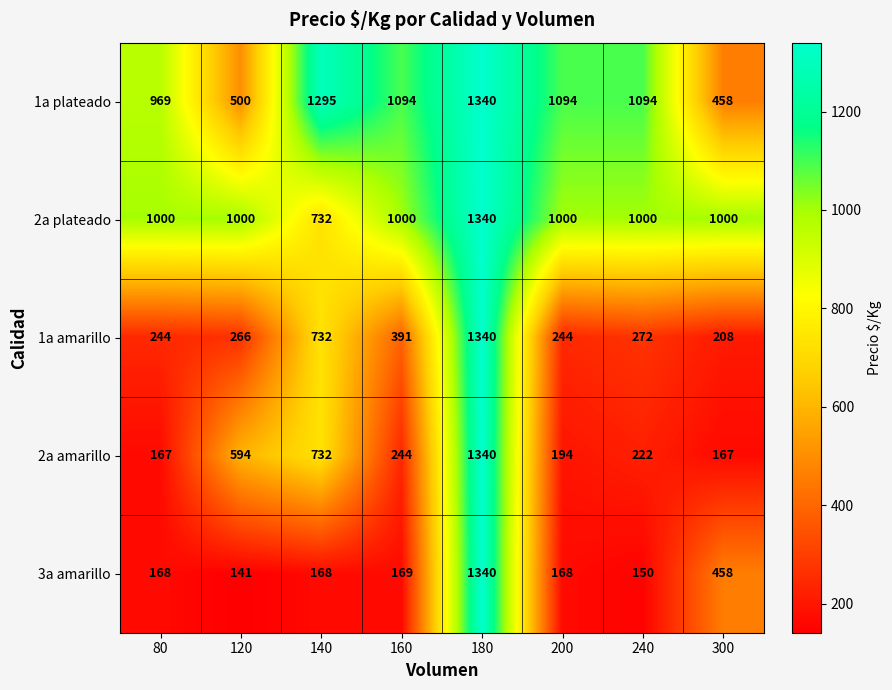

Which series has the widest spread of values?

3a amarillo